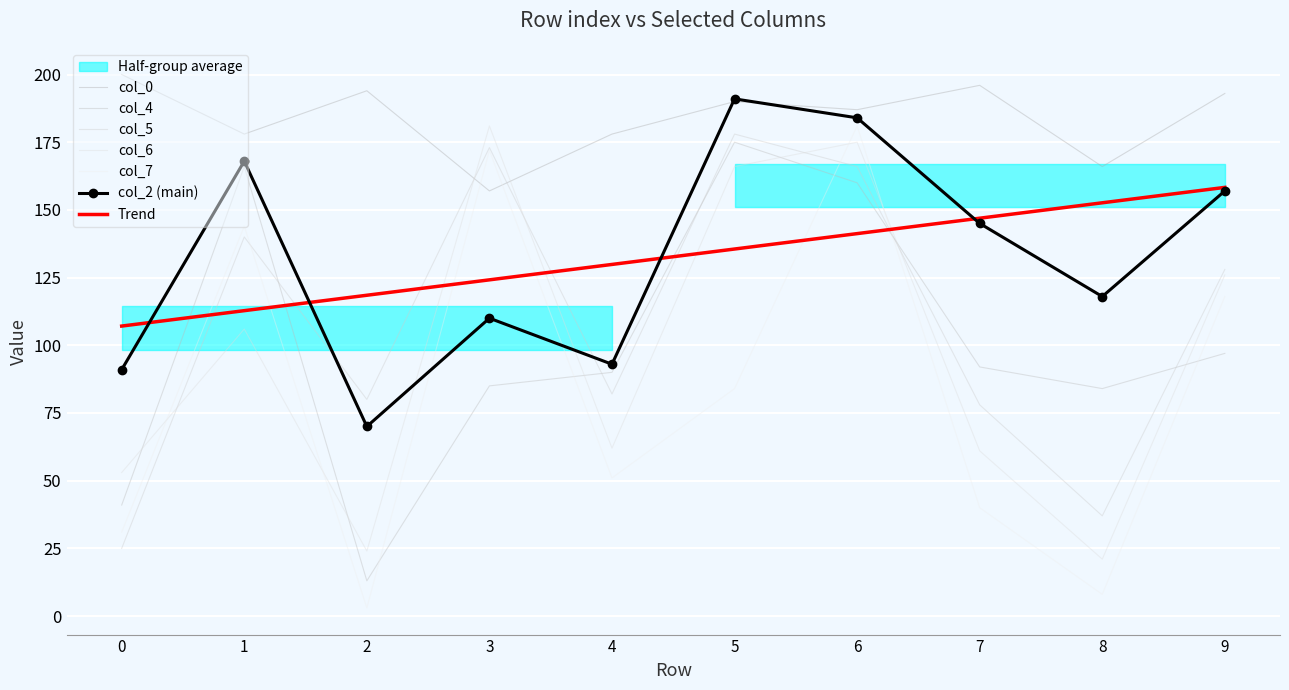

Which series has the largest range (max minus min)?

col_7